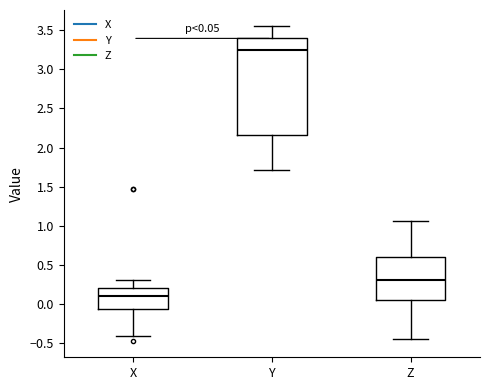

Which box's median line is the lowest?

X